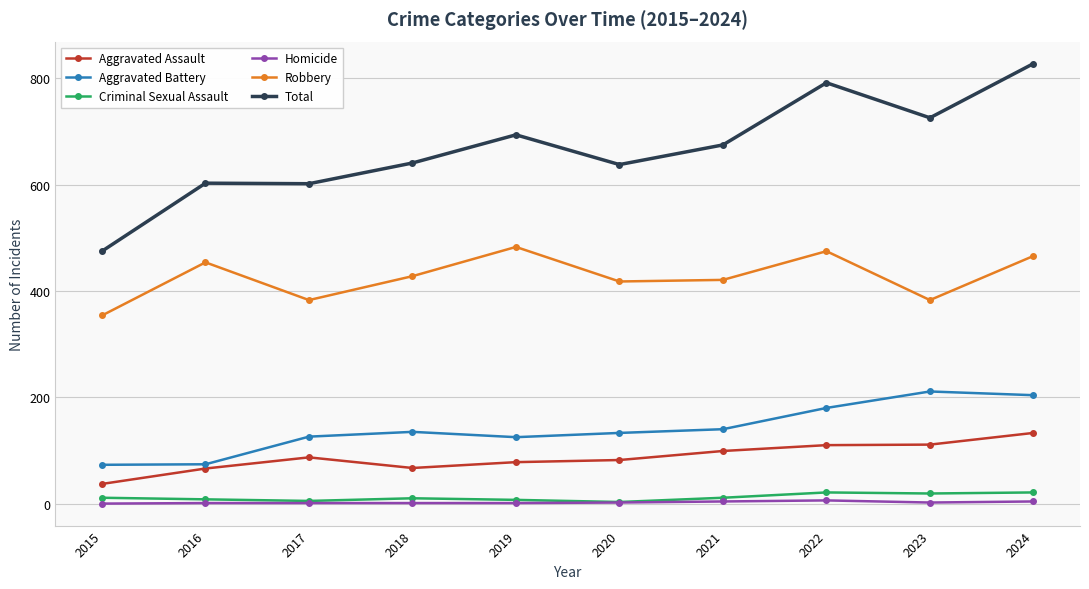

What is the sum of the Total values at 2017 and 2018?

1243